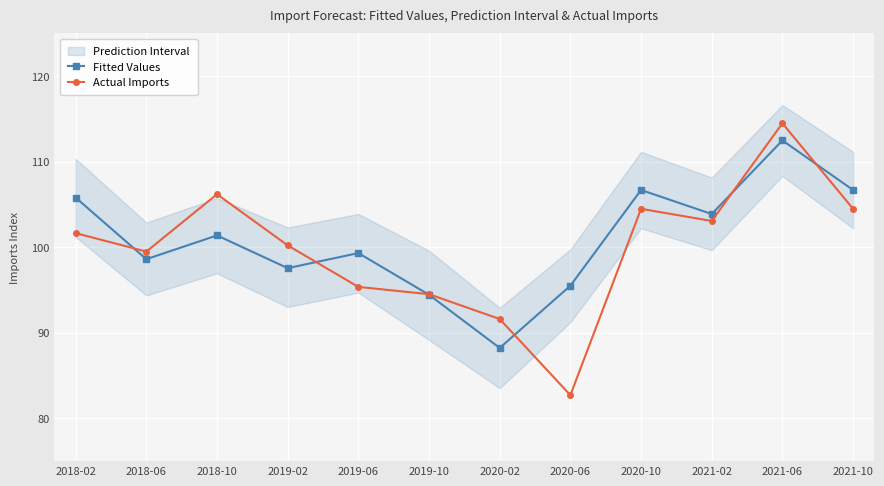

Where does the Fitted Values series first go above 101?

2018-02